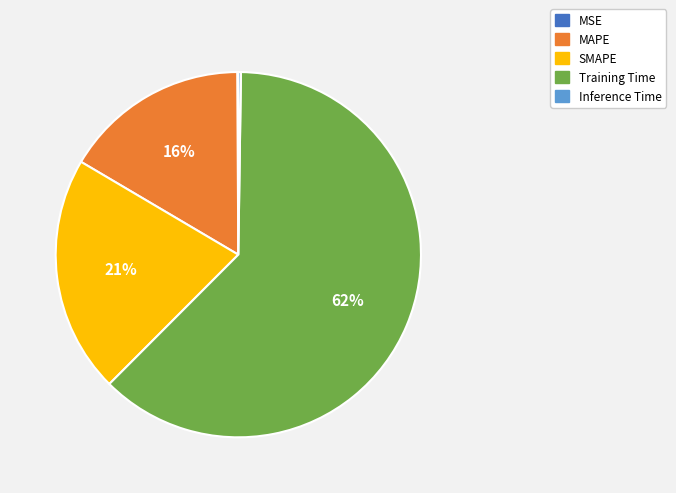

Which has a higher value, MAPE or Training Time?

Training Time